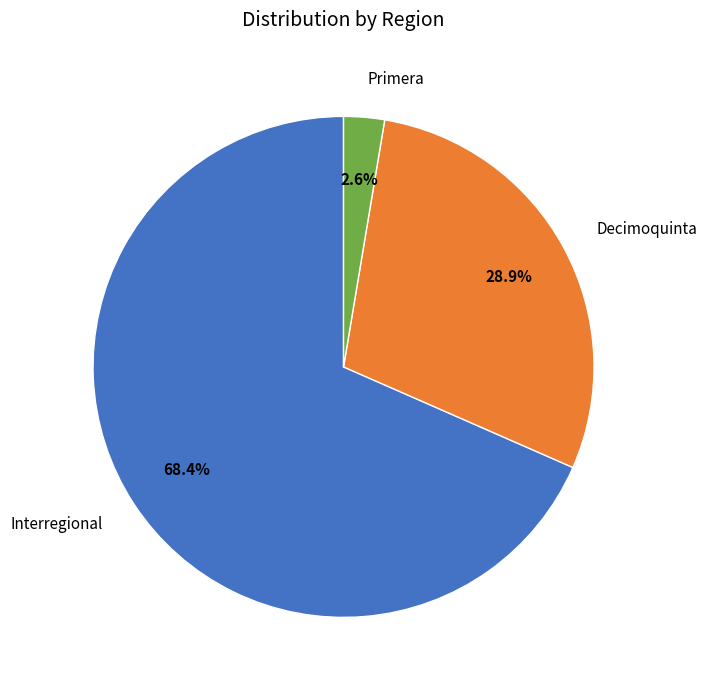

How many segments does this pie chart have?

3